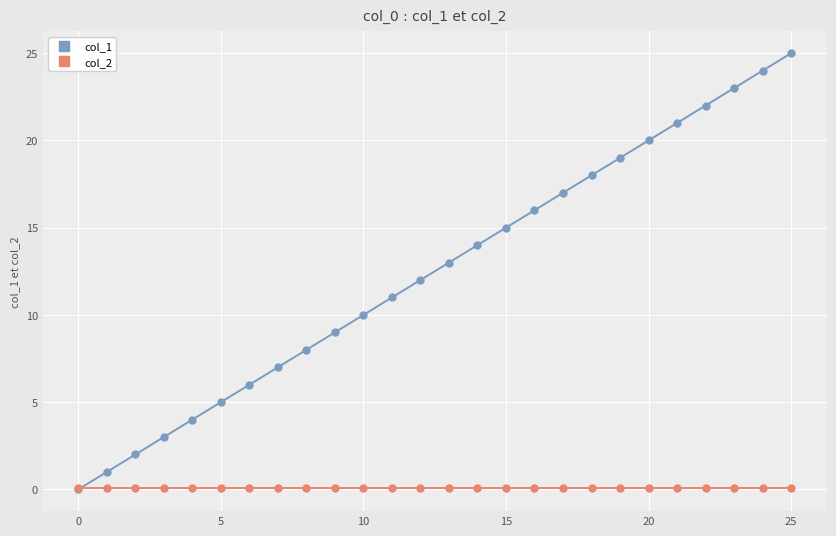

Which series has the largest total across all categories?

col_1